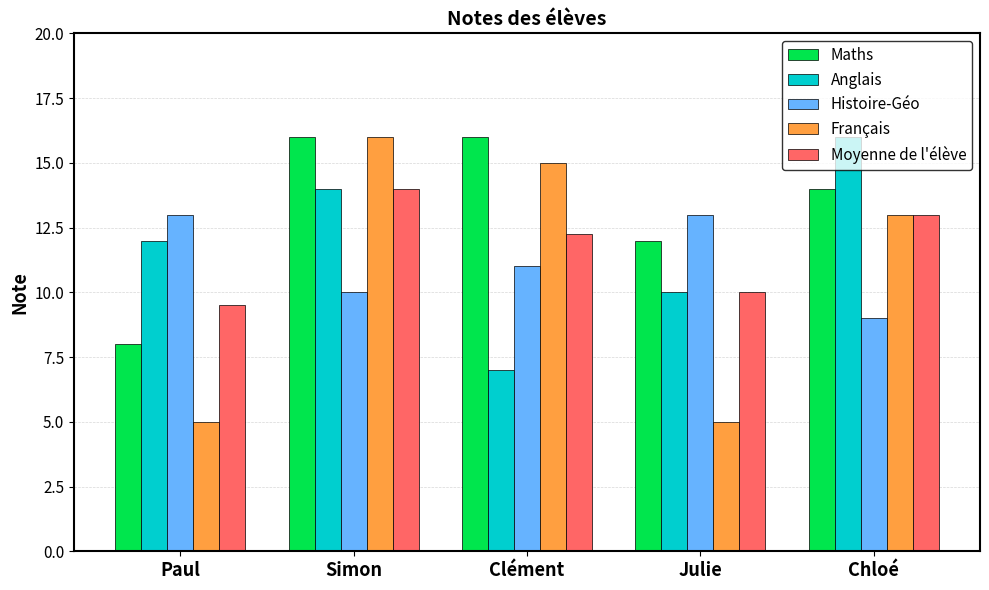

True or false: Français has a value of 13.0 at Chloé.

True